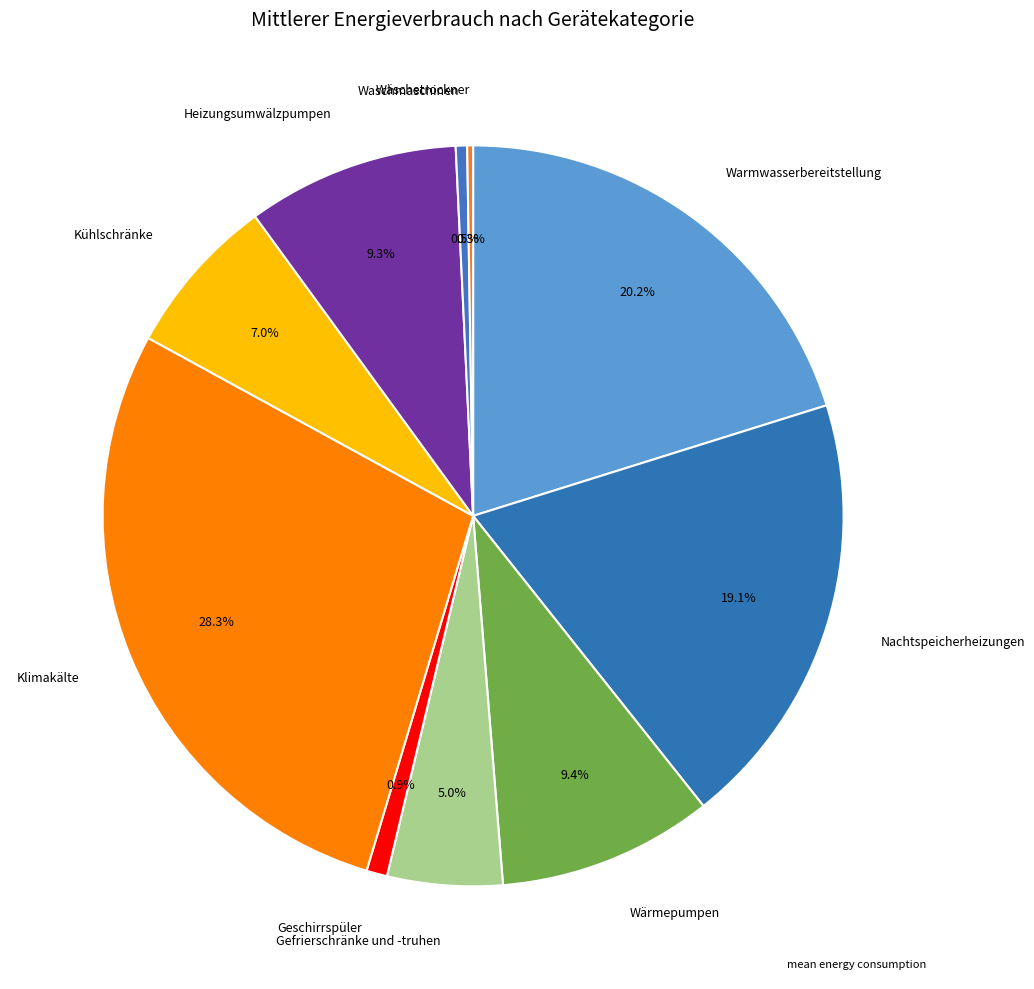

Rank the categories by value from lowest to highest.

Wäschetrockner, Waschmaschinen, Geschirrspüler, Gefrierschränke und -truhen, Kühlschränke, Heizungsumwälzpumpen, Wärmepumpen, Nachtspeicherheizungen, Warmwasserbereitstellung, Klimakälte